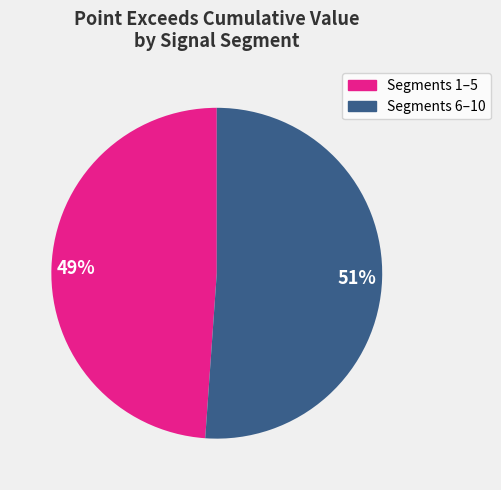

Is there a majority slice in this chart?

Yes